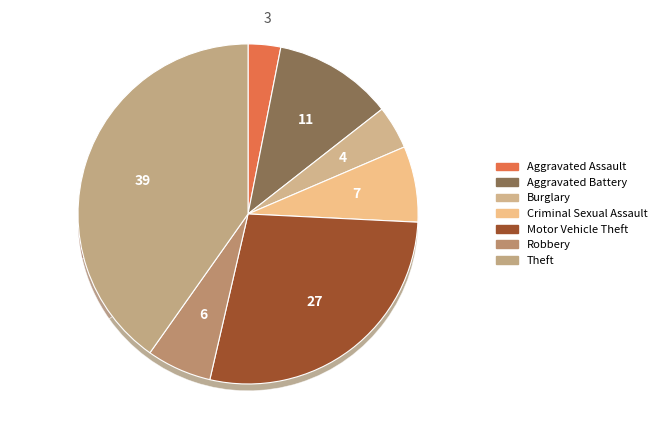

How many segments does this pie chart have?

7